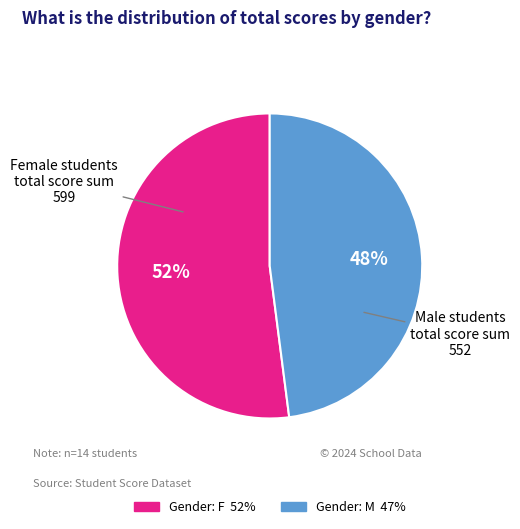

Does any single category account for the majority?

Yes